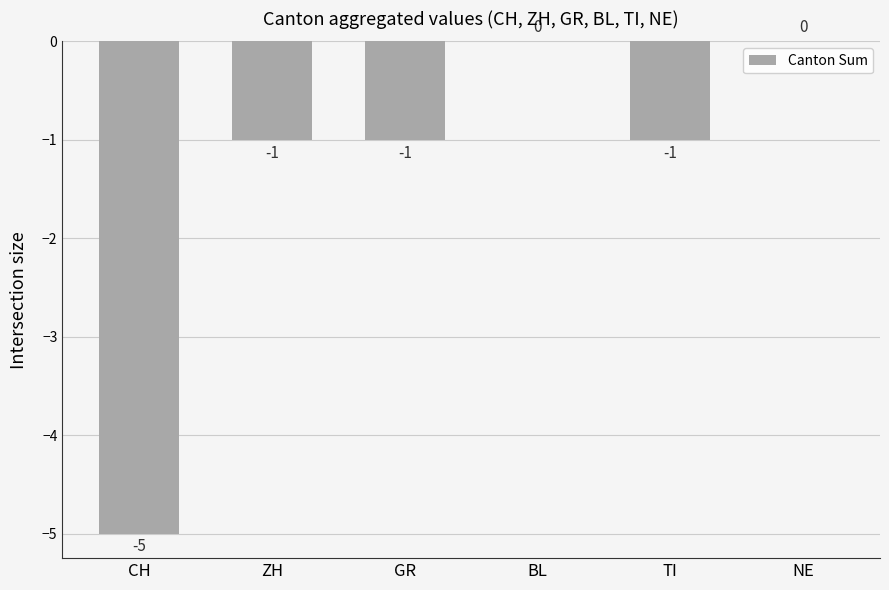

What is the average value?

-1